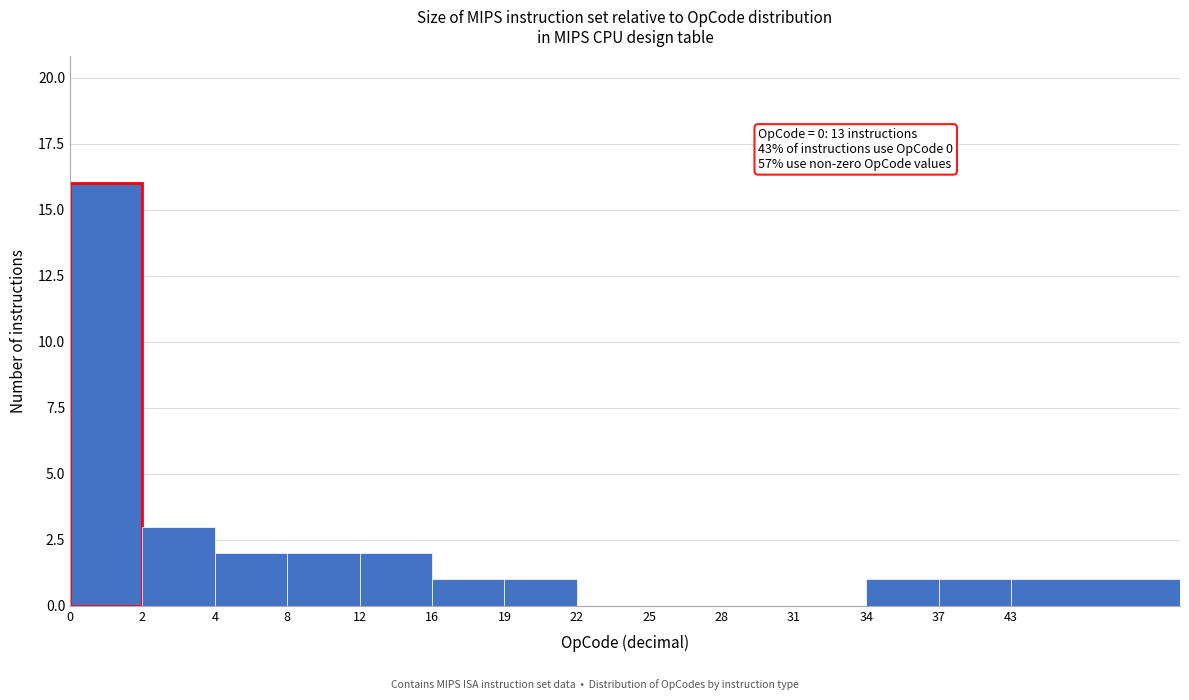

True or false: the data shows 0 at 4.

False